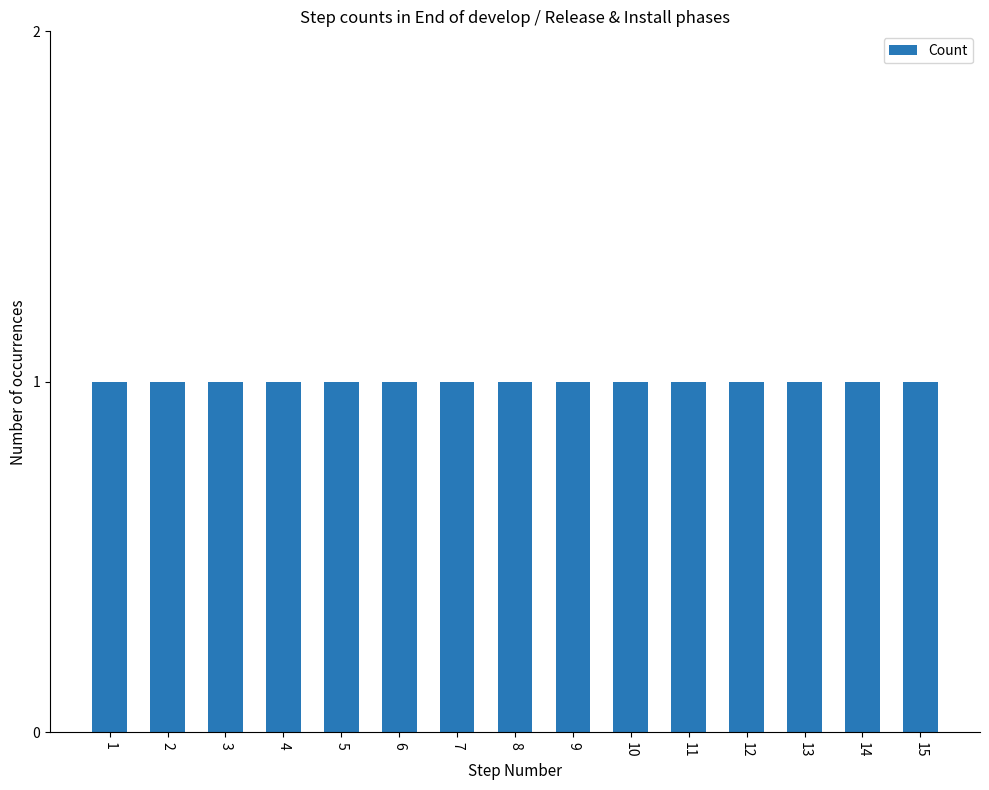

List the labels in order of value, largest first.

15, 14, 13, 12, 11, 10, 9, 8, 7, 6, 5, 4, 3, 2, 1